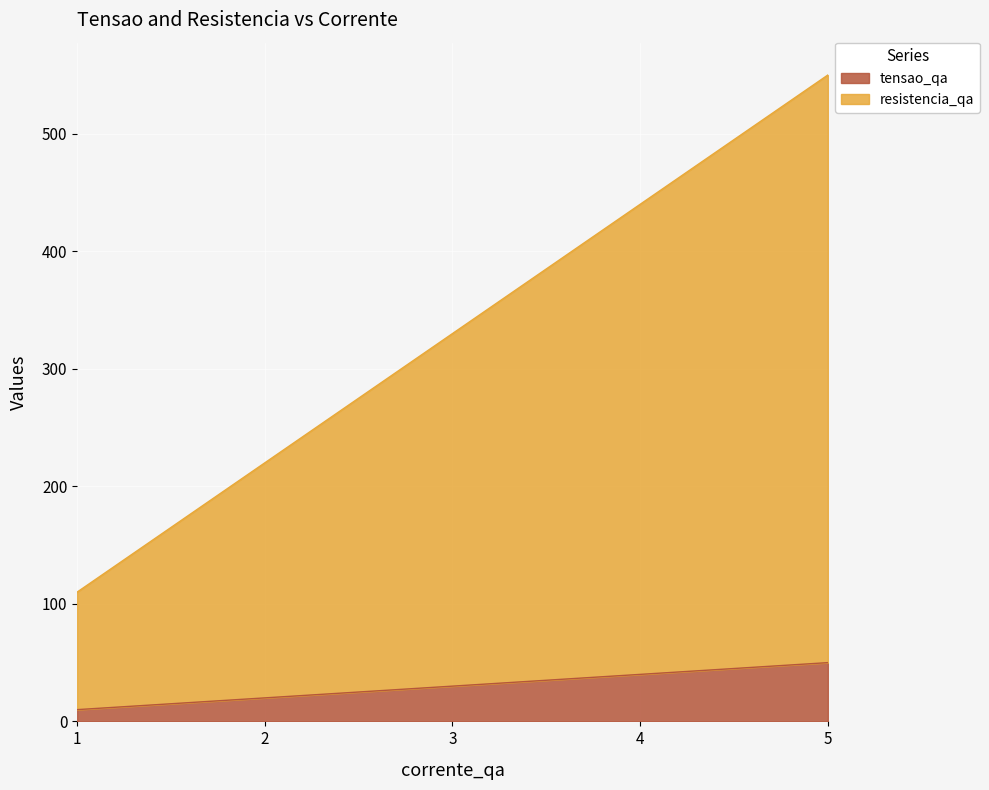

What are all the series names shown in the legend?

tensao_qa, resistencia_qa